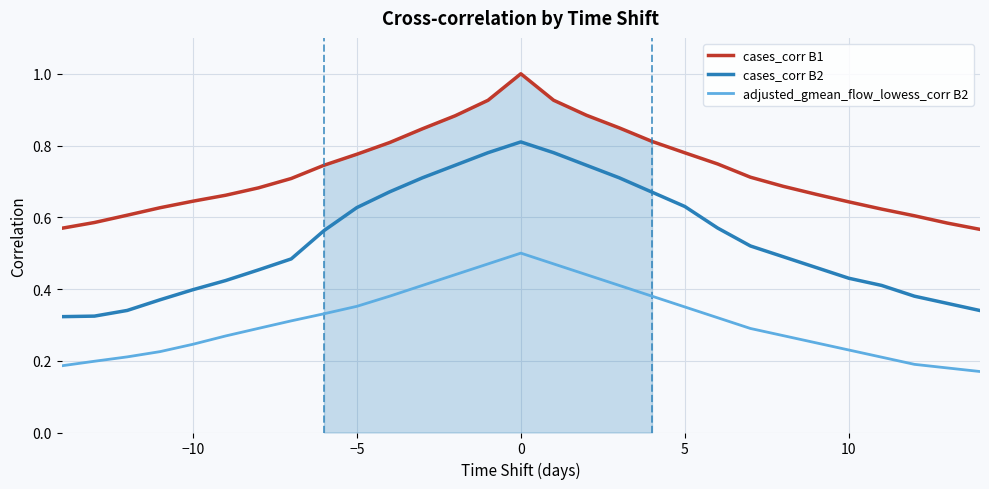

Which series has the widest spread of values?

cases_corr B2